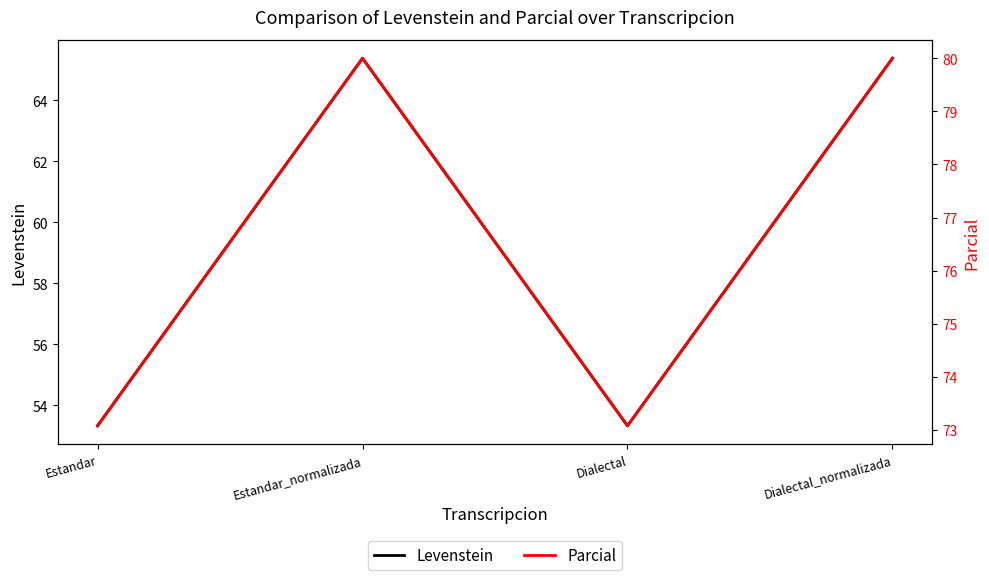

How many categories are shown in the chart?

4